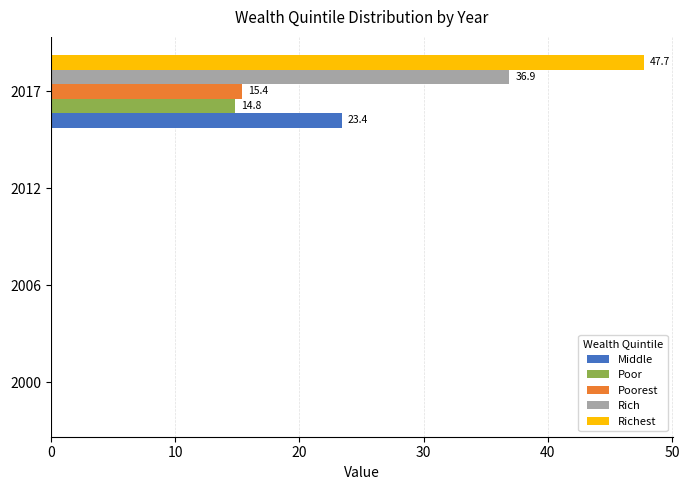

Count the number of categories in the chart.

4